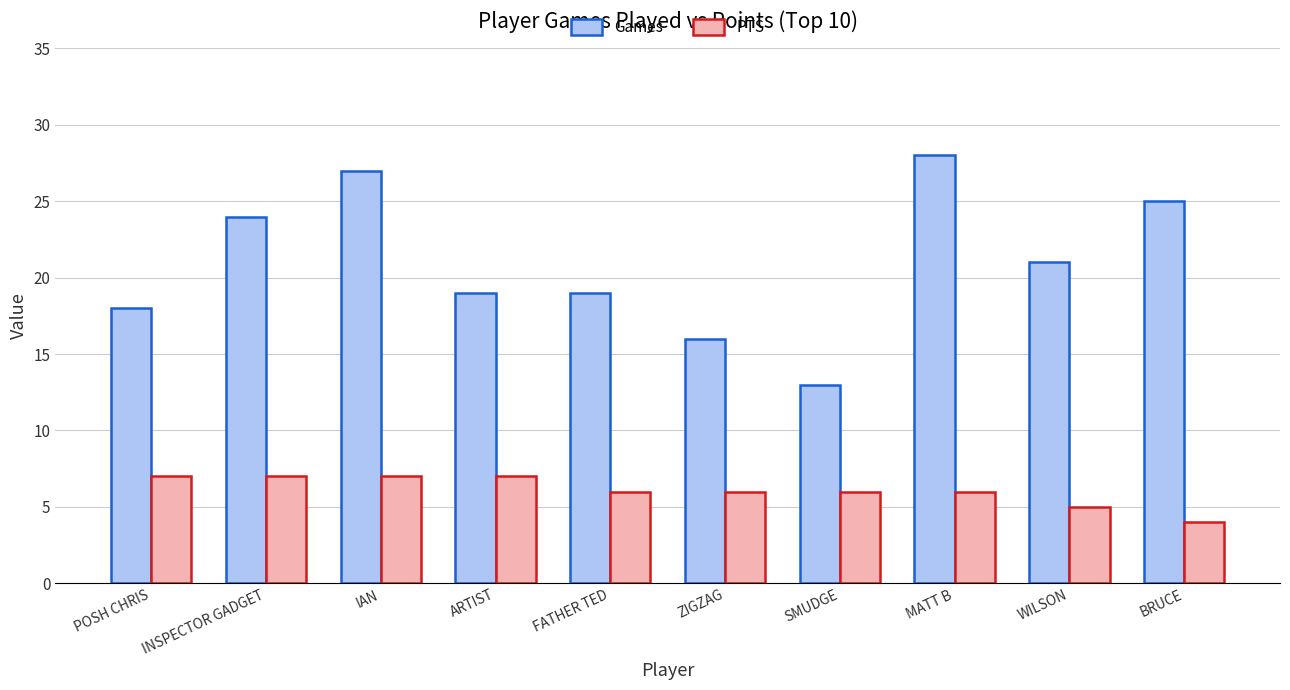

True or false: Games has a value of 24 at INSPECTOR GADGET.

True